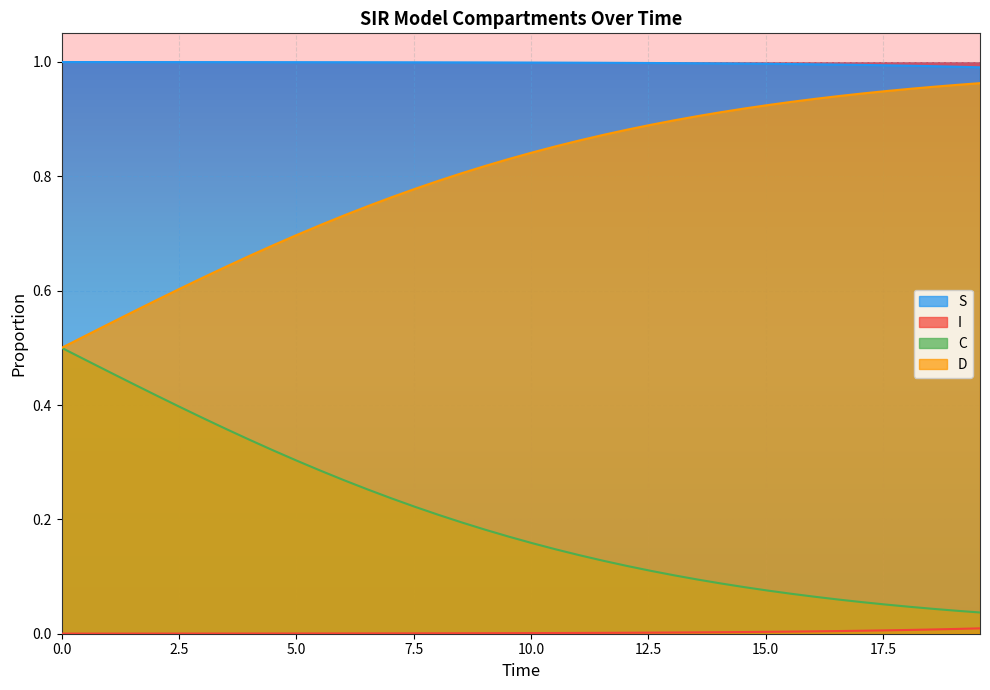

True or false: D and S cross at least once.

False